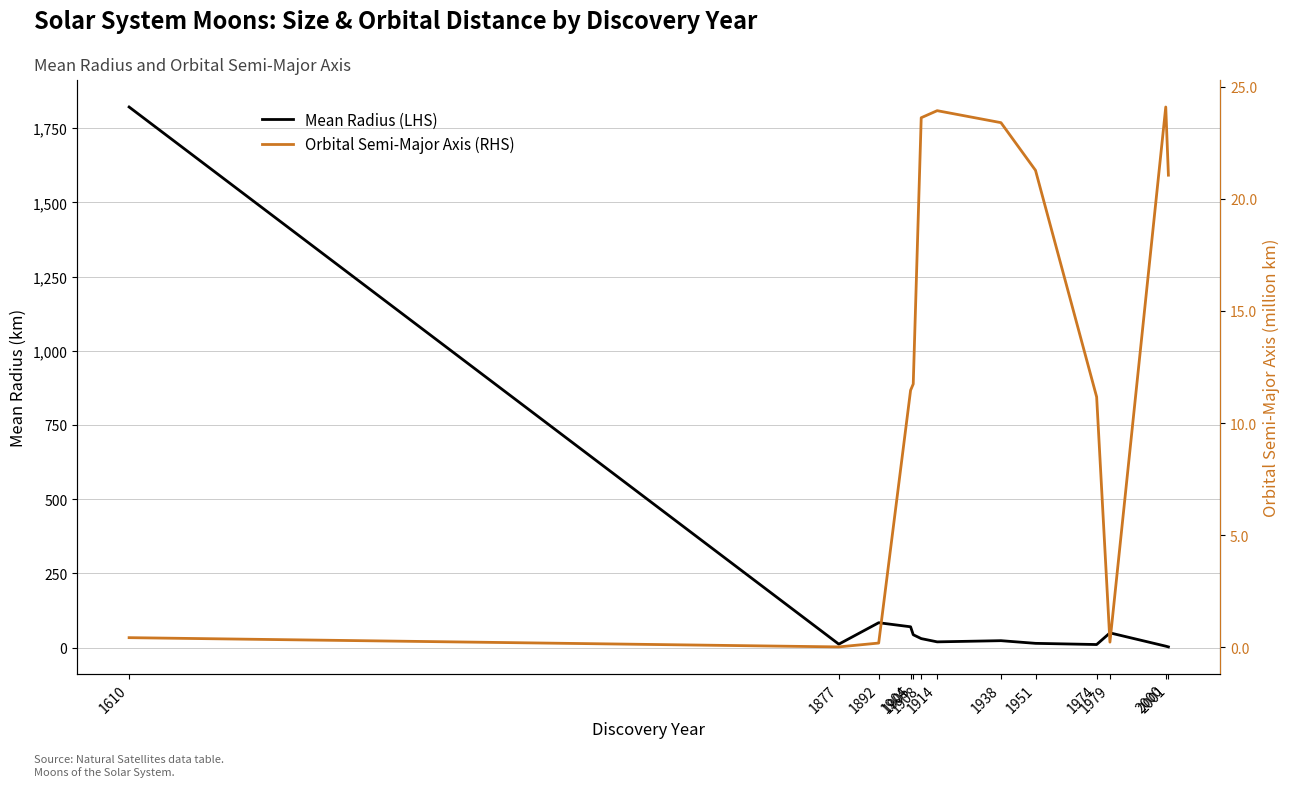

What is the difference between the maximum and minimum values in the Orbital Semi-Major Axis (RHS) series?

24.1